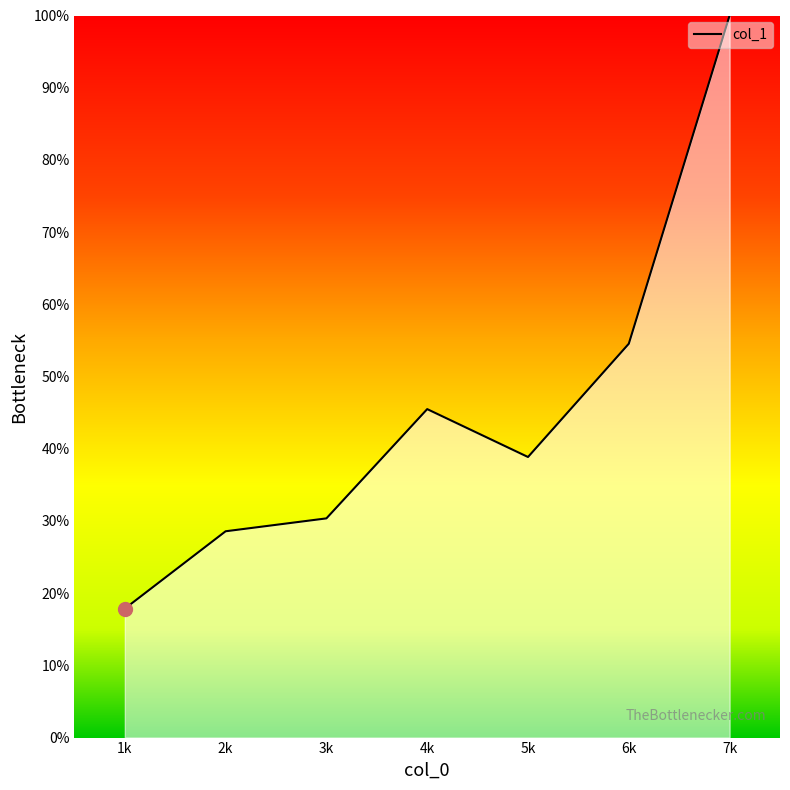

How many lines are shown in the chart?

1